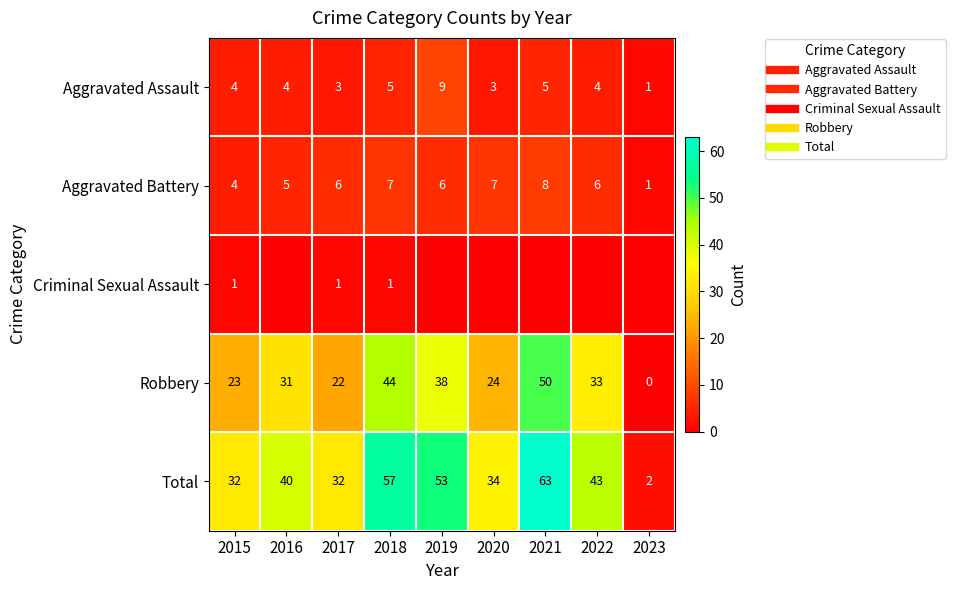

What is the approximate value of Aggravated Battery at 2020?

7